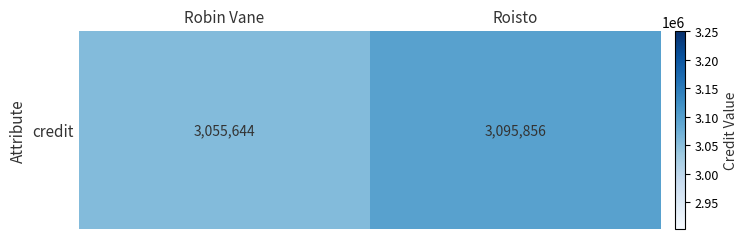

How many series are shown in this chart?

1